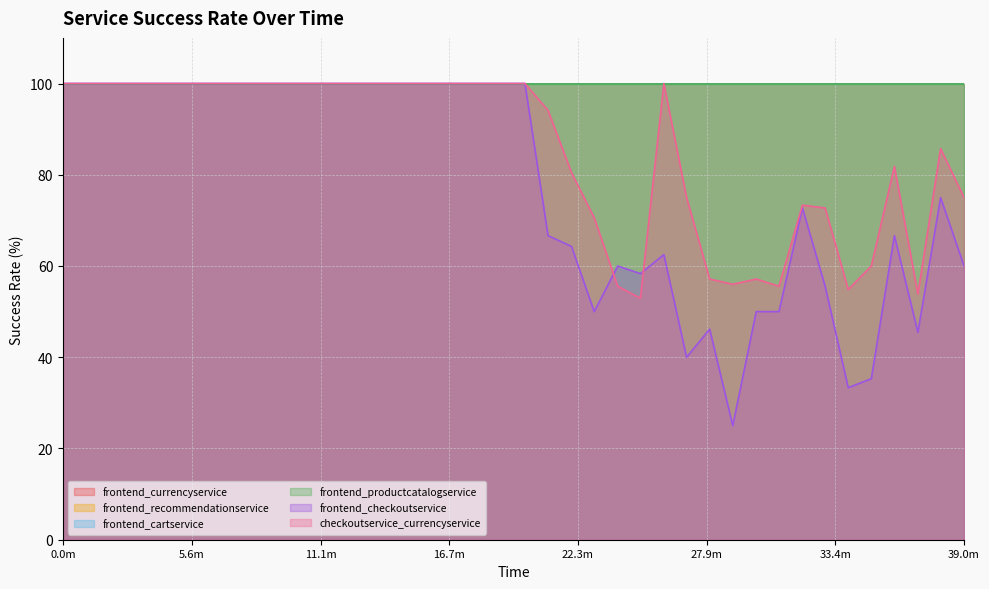

The value of frontend_cartservice at 31 is 43.7. True or false?

False